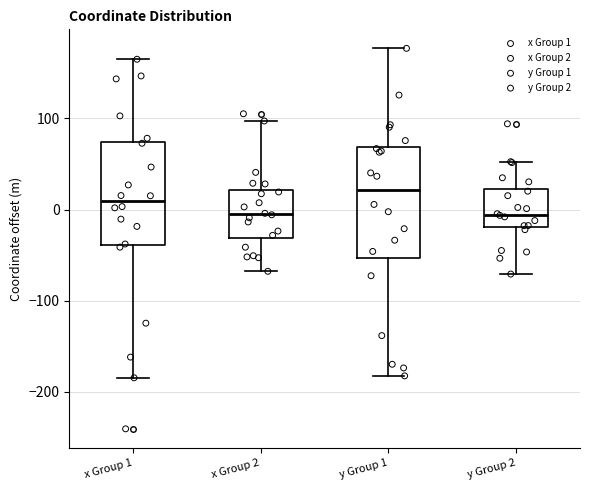

Reading left to right, read every box against the y-axis: the position of its median line, the range the box covers, and the ends of its whiskers. The values are not printed on the chart, so give them approximately, as read against the axis.

x Group 1: median 10, box -40 to 70, whiskers -180 to 160
x Group 2: median 0, box -30 to 20, whiskers -70 to 100
y Group 1: median 20, box -50 to 70, whiskers -180 to 180
y Group 2: median -10, box -20 to 20, whiskers -70 to 50